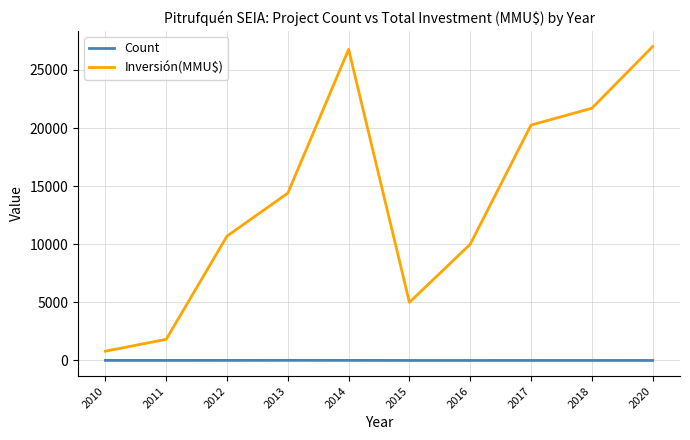

Which series has the largest total across all categories?

Inversión(MMU$)